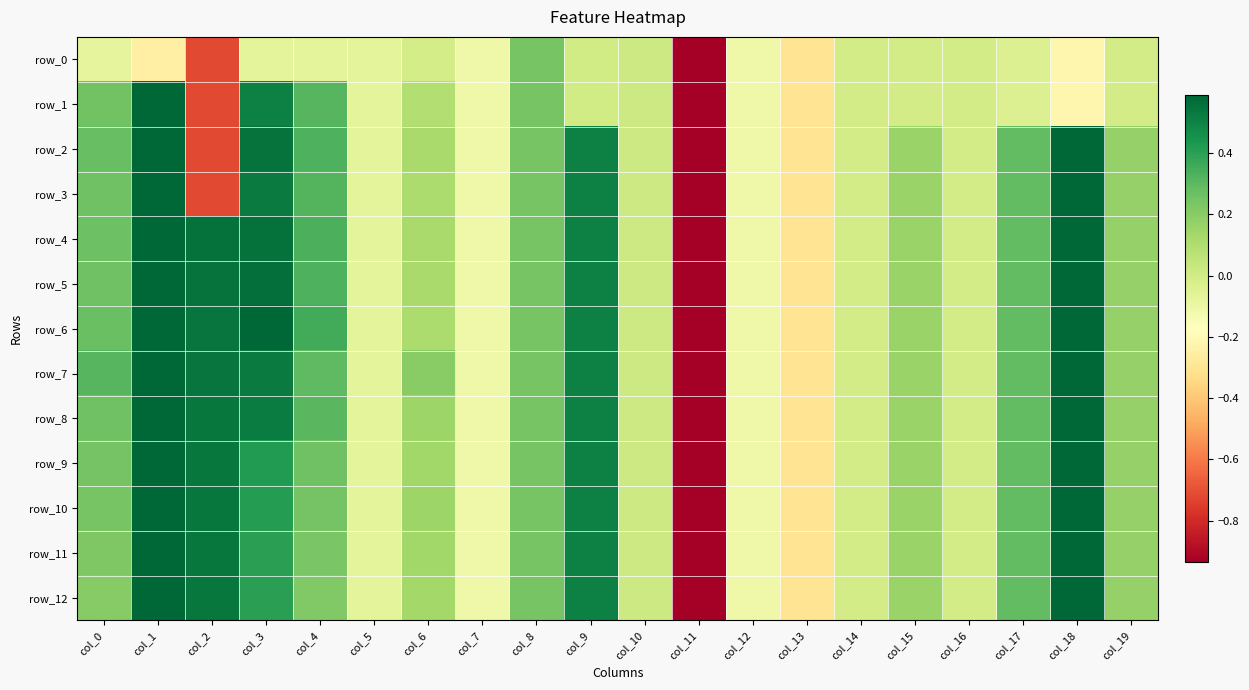

The row_3 series shows -0.7 at col_2. True or false?

True